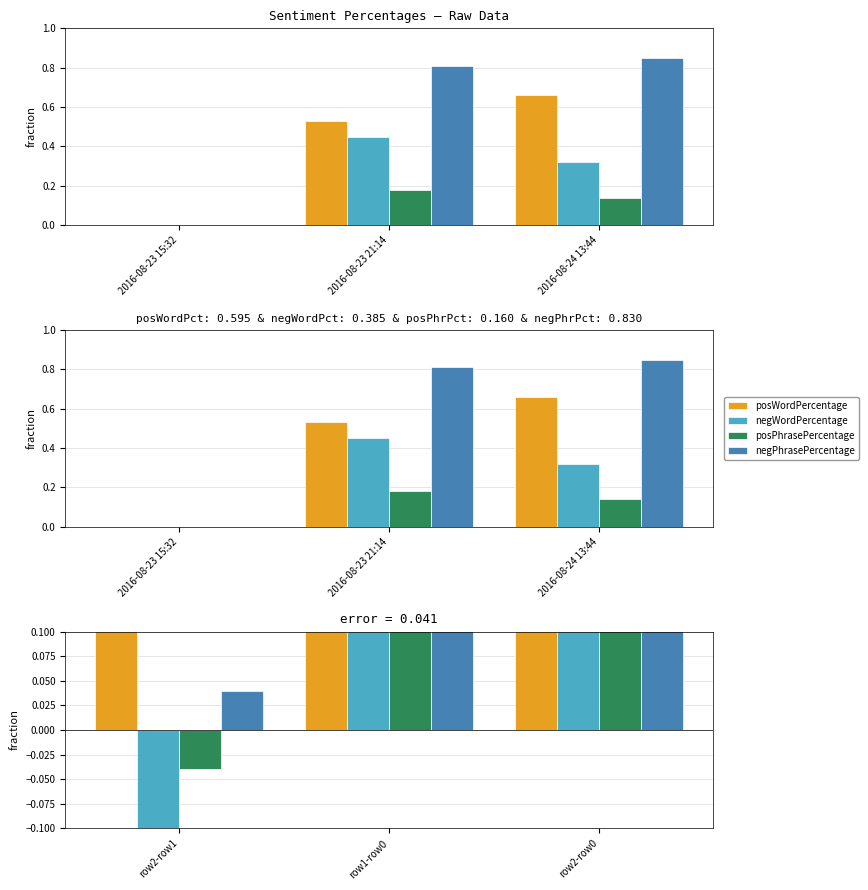

Reading left to right, extract all data points from this chart.

posWordPercentage: 0.1	0.5	0.7
negWordPercentage: -0.1	0.5	0.3
posPhrasePercentage: -0.0	0.2	0.1
negPhrasePercentage: 0.0	0.8	0.8